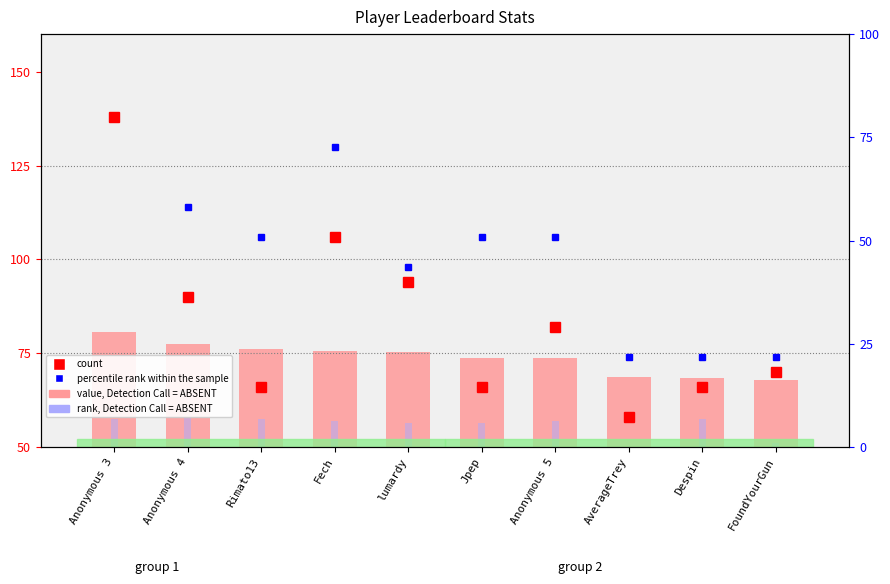

At which label is rank, Detection Call = ABSENT closest to 53?

FoundYourGun